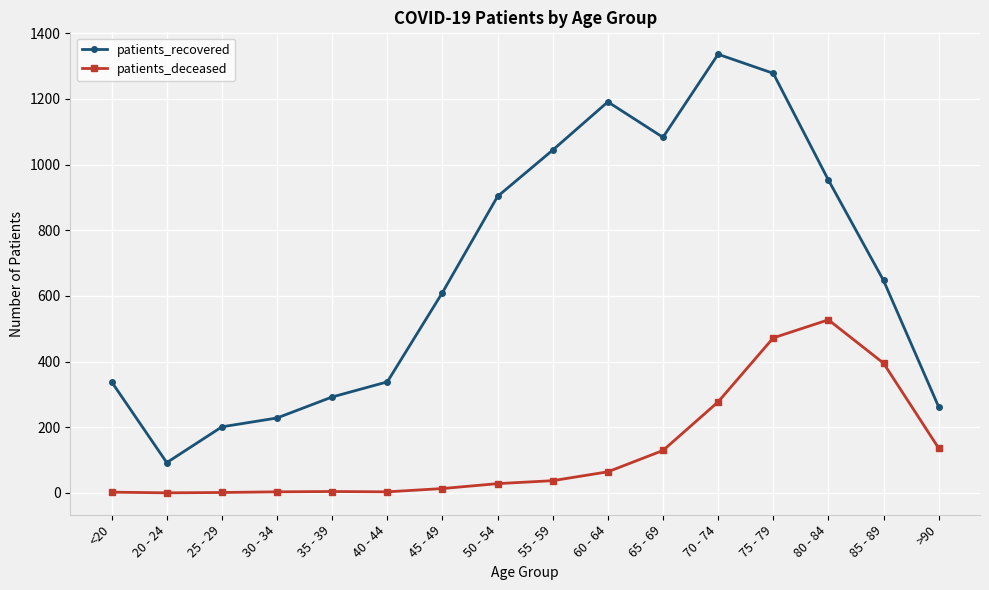

Rank the series by their average value, from lowest to highest.

patients_deceased, patients_recovered